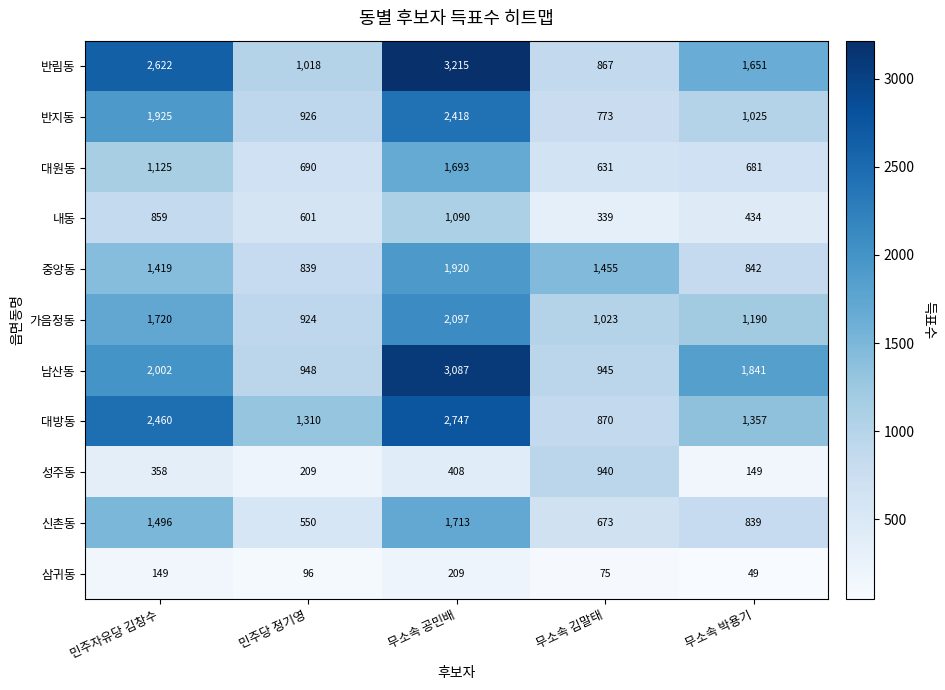

Count the number of categories in the chart.

5